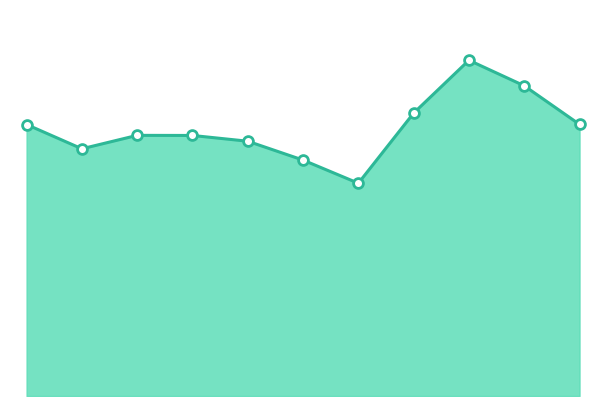

Does the chart have visible grid lines?

No